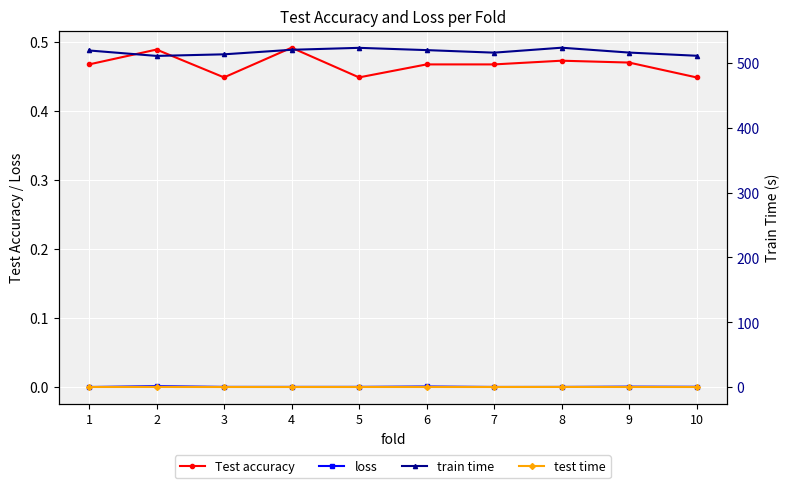

True or false: Test accuracy and loss intersect in this chart.

False